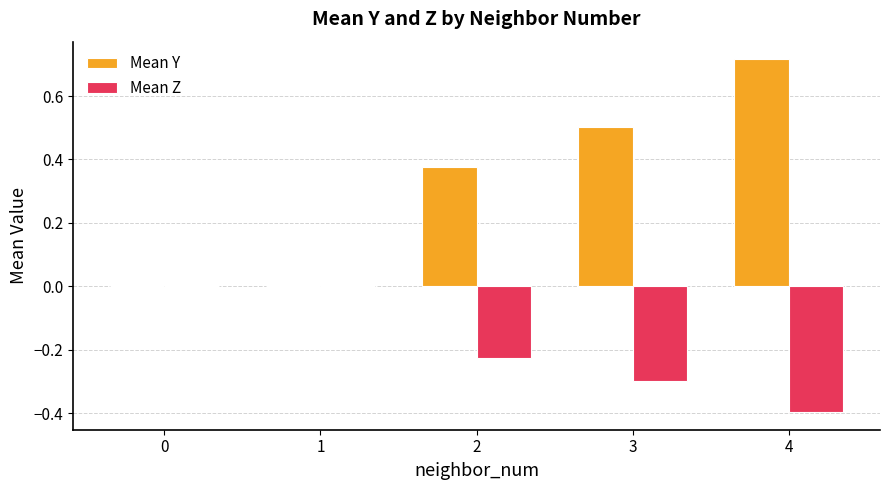

Is it true that Mean Z equals 0.0 at 1?

True